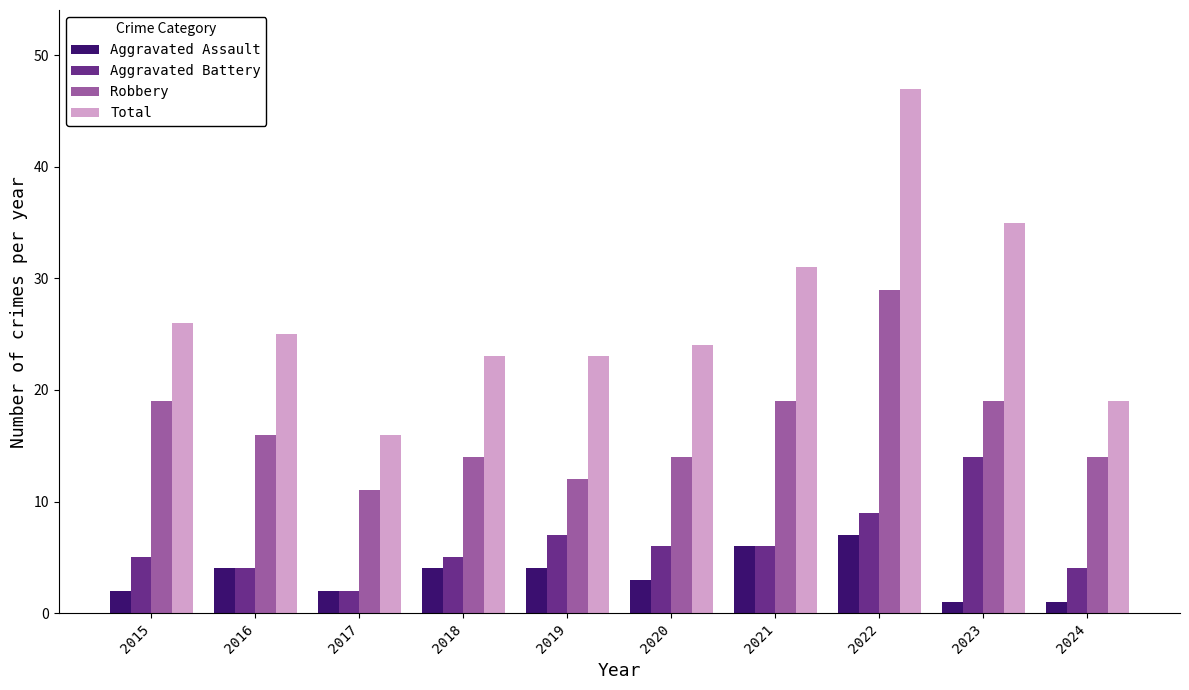

What is the difference between the maximum and second lowest values in the Total series?

28